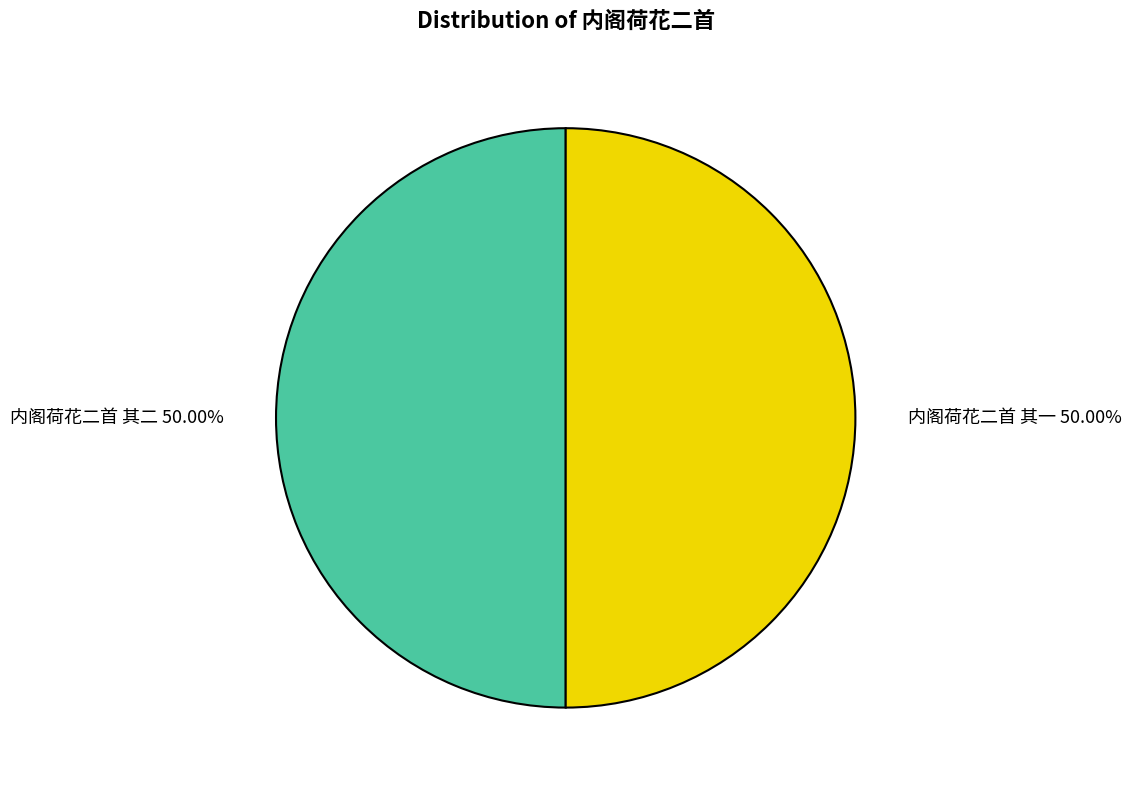

How many segments does this pie chart have?

2